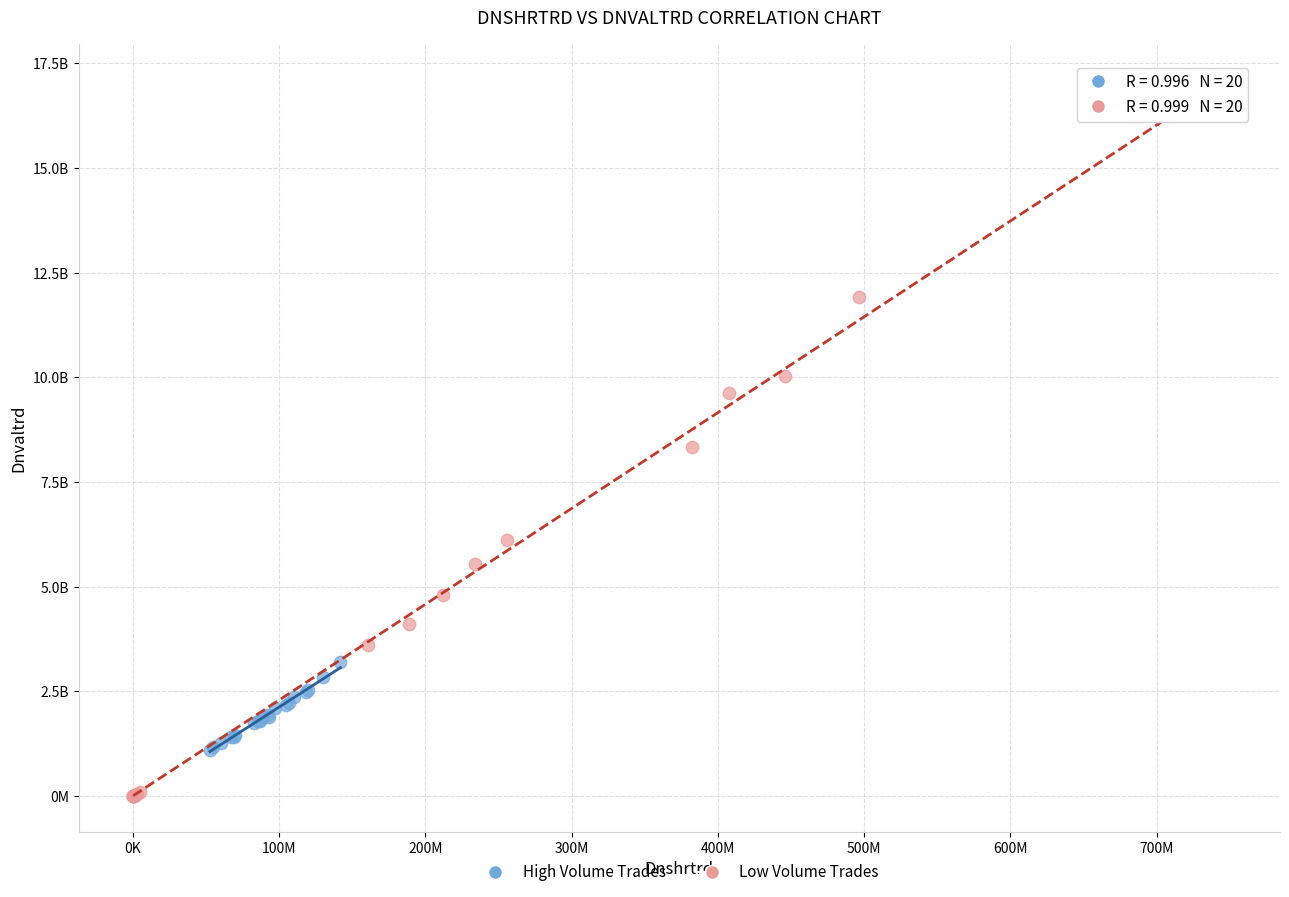

Which series reaches the maximum Y coordinate?

Low Volume Trades